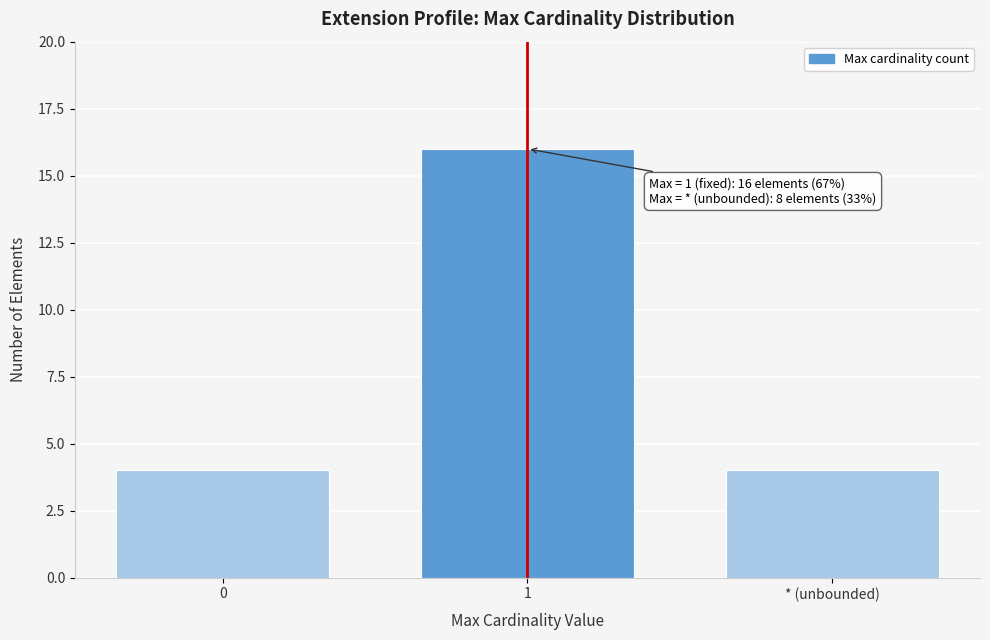

Reading left to right, transcribe all the data shown in this chart.

0=4	1=16	* (unbounded)=4